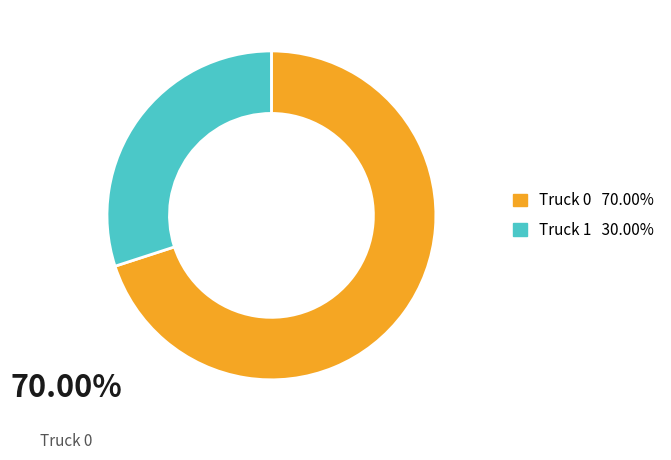

Does any single category account for the majority?

Yes